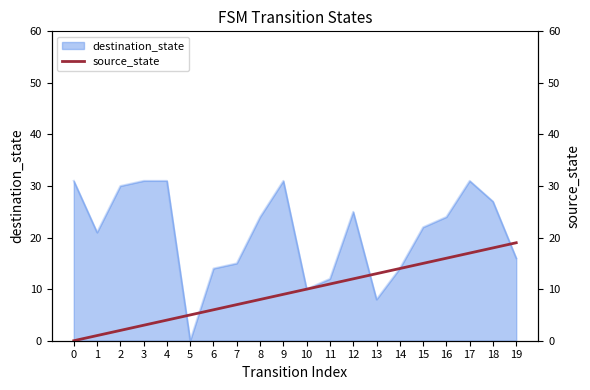

How many positive values are there?

19